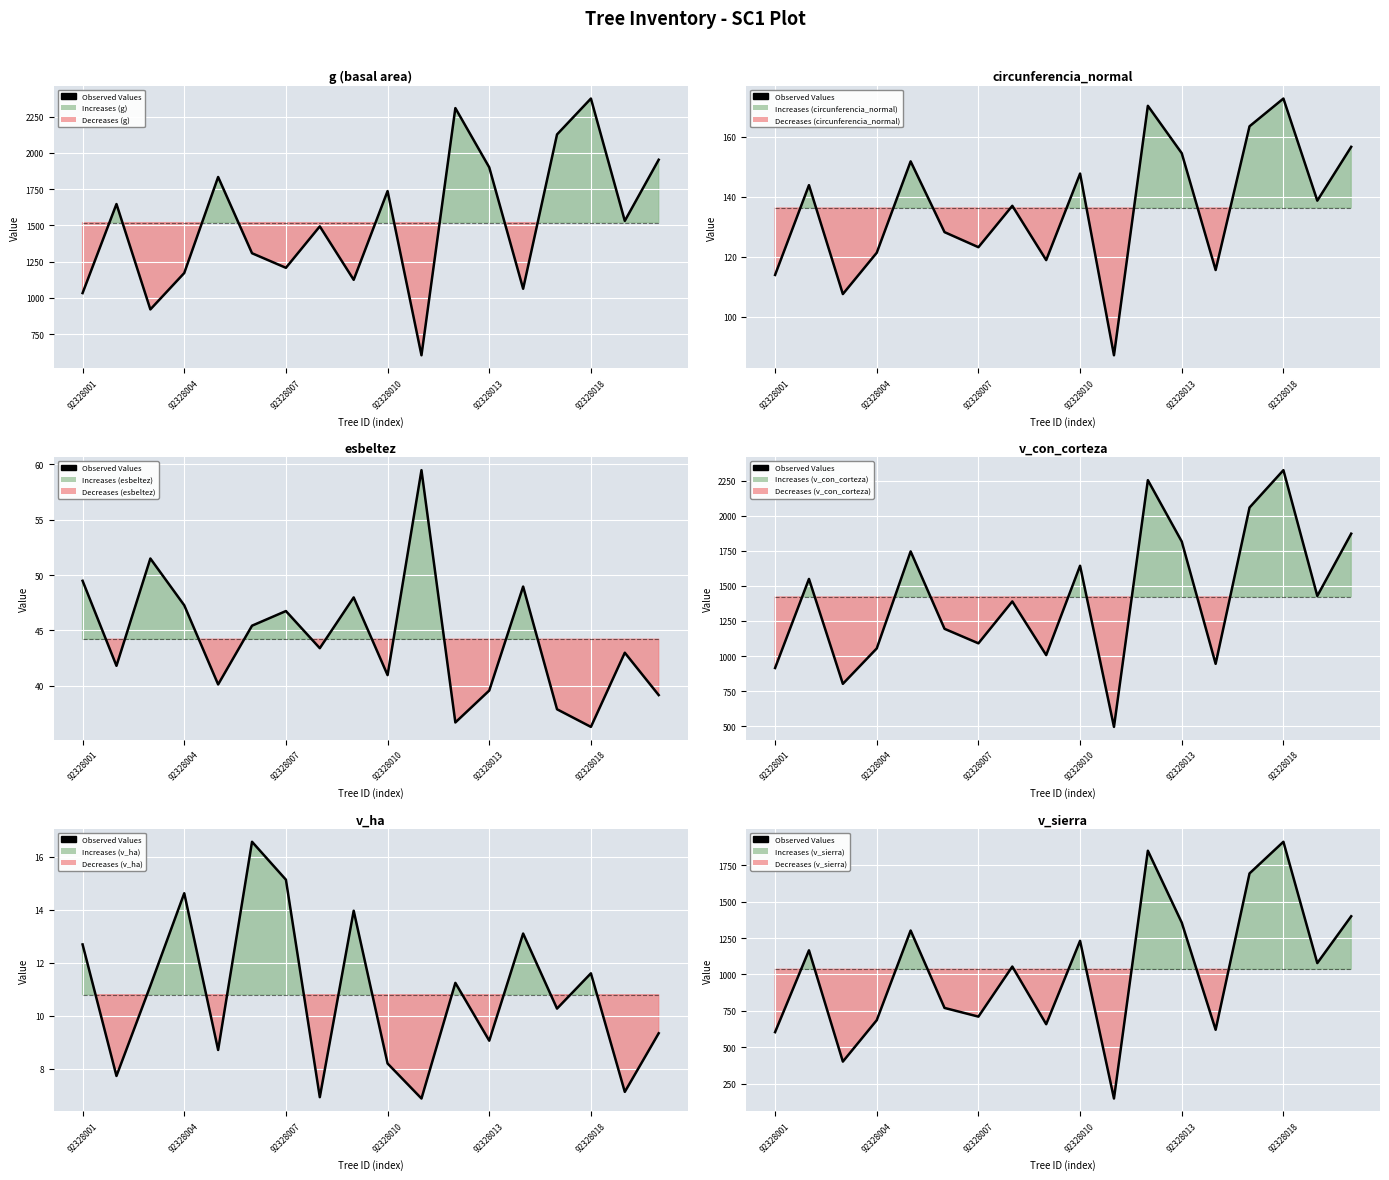

At which category does the chart reach its peak across all series?

92328018